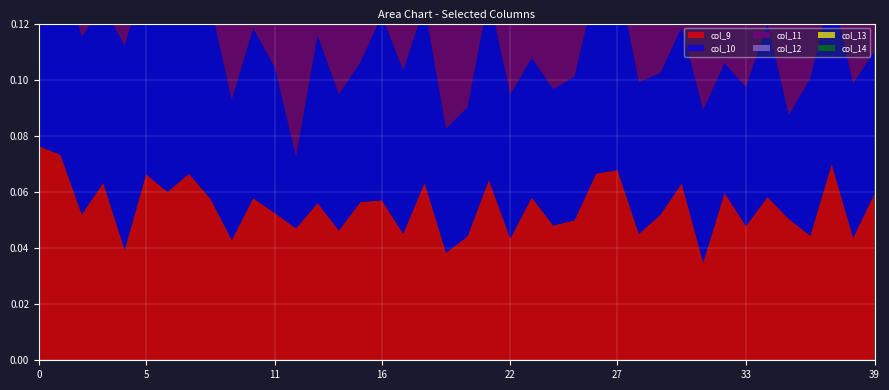

Reading left to right, what are all the values shown in this chart?

col_9: 0=0.1	1=0.1	2=0.1	3=0.1	4=0.0	5=0.1	6=0.1	7=0.1	8=0.1	9=0.0	10=0.1	11=0.1	12=0.0	13=0.1	14=0.0	15=0.1	16=0.1	17=0.0	18=0.1	19=0.0	20=0.0	21=0.1	22=0.0	23=0.1	24=0.0	25=0.0	26=0.1	27=0.1	28=0.0	29=0.1	30=0.1	31=0.0	32=0.1	33=0.0	34=0.1	35=0.1	36=0.0	37=0.1	38=0.0	39=0.1
col_10: 0=0.1	1=0.1	2=0.1	3=0.1	4=0.1	5=0.1	6=0.1	7=0.1	8=0.1	9=0.1	10=0.1	11=0.1	12=0.0	13=0.1	14=0.0	15=0.0	16=0.1	17=0.1	18=0.1	19=0.0	20=0.0	21=0.1	22=0.1	23=0.0	24=0.0	25=0.1	26=0.1	27=0.1	28=0.1	29=0.1	30=0.1	31=0.1	32=0.0	33=0.0	34=0.1	35=0.0	36=0.1	37=0.1	38=0.1	39=0.1
col_11: 0=0.1	1=0.1	2=0.1	3=0.1	4=0.1	5=0.1	6=0.1	7=0.1	8=0.1	9=0.0	10=0.1	11=0.1	12=0.1	13=0.1	14=0.1	15=0.1	16=0.1	17=0.1	18=0.1	19=0.0	20=0.0	21=0.1	22=0.1	23=0.0	24=0.0	25=0.1	26=0.1	27=0.1	28=0.1	29=0.1	30=0.1	31=0.1	32=0.0	33=0.0	34=0.1	35=0.0	36=0.1	37=0.1	38=0.1	39=0.1
col_12: 0=0.1	1=0.1	2=0.1	3=0.0	4=0.1	5=0.1	6=0.1	7=0.0	8=0.1	9=0.0	10=0.1	11=0.1	12=0.1	13=0.1	14=0.1	15=0.1	16=0.1	17=0.0	18=0.1	19=0.0	20=0.0	21=0.1	22=0.1	23=0.0	24=0.1	25=0.0	26=0.1	27=0.1	28=0.1	29=0.1	30=0.1	31=0.1	32=0.1	33=0.1	34=0.1	35=0.1	36=0.1	37=0.1	38=0.1	39=0.1
col_13: 0=0.1	1=0.1	2=0.1	3=0.1	4=0.1	5=0.1	6=0.1	7=0.1	8=0.1	9=0.1	10=0.1	11=0.1	12=0.0	13=0.1	14=0.1	15=0.1	16=0.1	17=0.1	18=0.1	19=0.0	20=0.0	21=0.1	22=0.1	23=0.0	24=0.1	25=0.0	26=0.1	27=0.1	28=0.1	29=0.0	30=0.1	31=0.1	32=0.1	33=0.0	34=0.1	35=0.0	36=0.1	37=0.1	38=0.1	39=0.1
col_14: 0=0.1	1=0.1	2=0.1	3=0.1	4=0.1	5=0.1	6=0.1	7=0.1	8=0.1	9=0.1	10=0.1	11=0.1	12=0.1	13=0.1	14=0.1	15=0.0	16=0.1	17=0.1	18=0.1	19=0.0	20=0.0	21=0.1	22=0.1	23=0.1	24=0.1	25=0.1	26=0.1	27=0.1	28=0.1	29=0.0	30=0.1	31=0.1	32=0.1	33=0.0	34=0.1	35=0.1	36=0.0	37=0.1	38=0.1	39=0.1